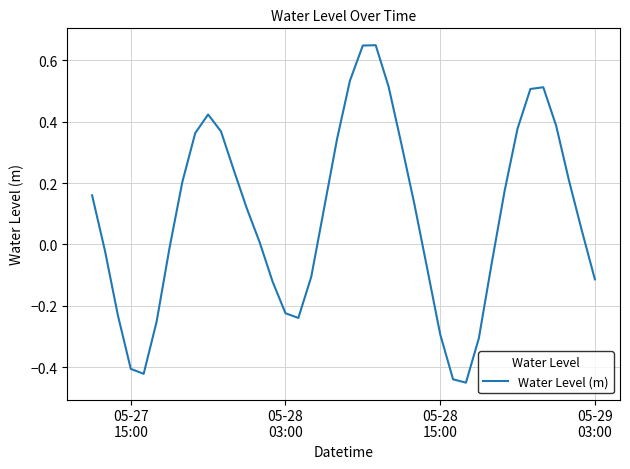

What is the difference between the maximum and minimum values?

1.1